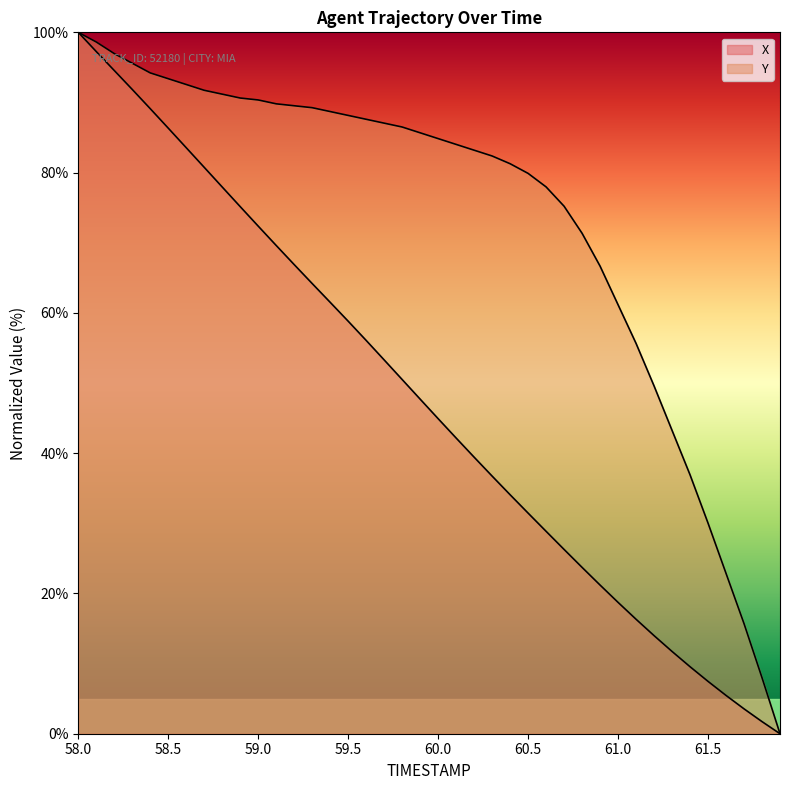

Does the chart display data point markers on the line(s)?

No